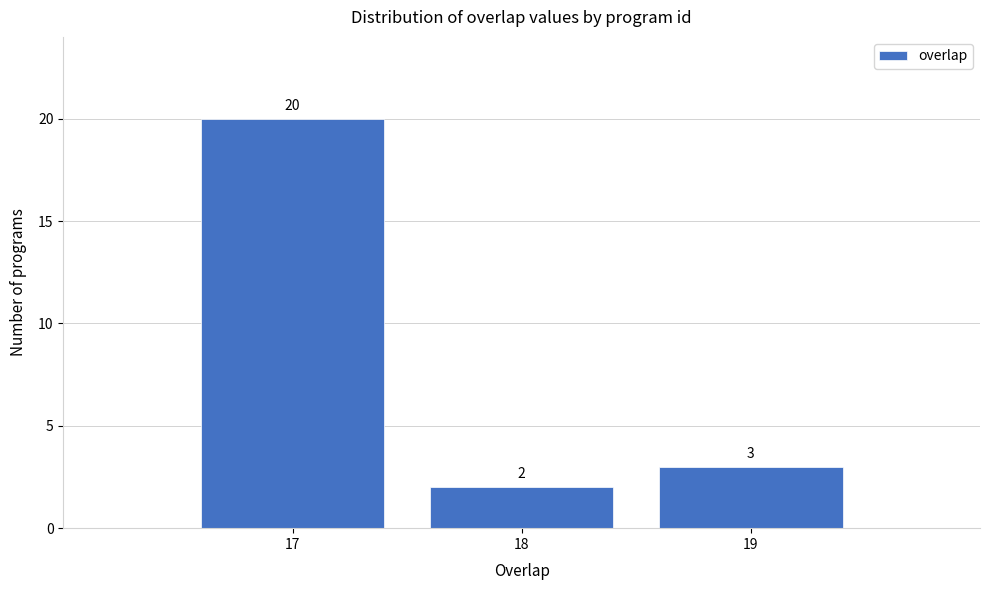

Which range on the x-axis has the tallest bar?

16.5 to 17.5